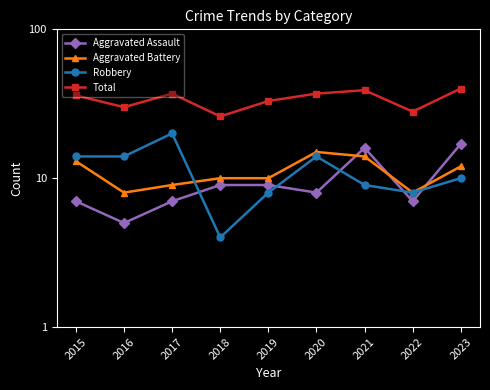

Which series has the largest total across all categories?

Total